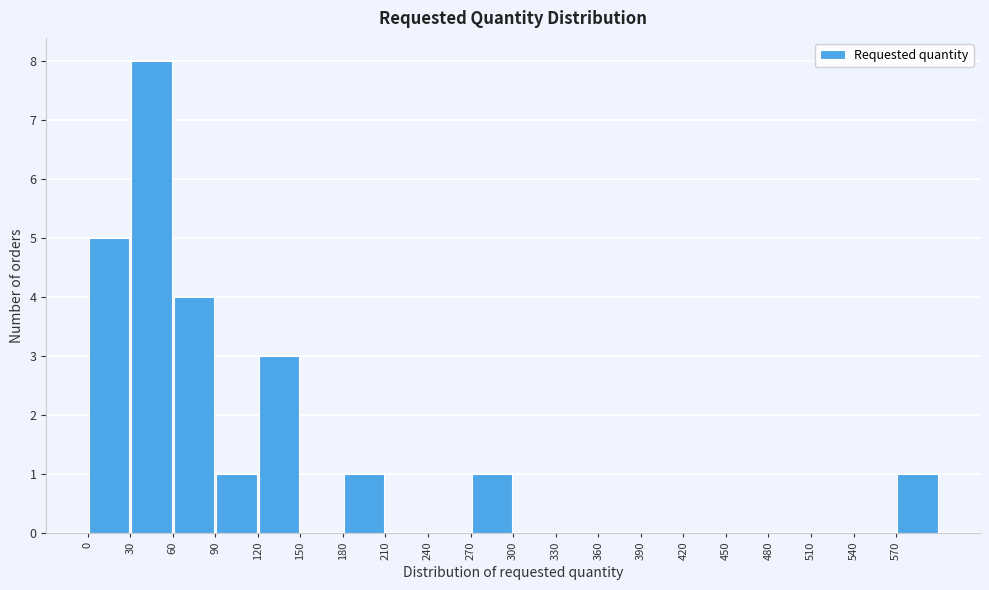

Reading left to right, transcribe this chart: for each bar, give the range it covers on the x-axis and its height. The values are not printed on the chart, so give them approximately, as read against the axis.

0 to 30: 5
30 to 60: 8
60 to 90: 4
90 to 120: 1
120 to 150: 3
150 to 180: 0
180 to 210: 1
210 to 240: 0
240 to 270: 0
270 to 300: 1
300 to 330: 0
330 to 360: 0
360 to 390: 0
390 to 420: 0
420 to 450: 0
450 to 480: 0
480 to 510: 0
510 to 540: 0
540 to 570: 0
570 to 600: 1